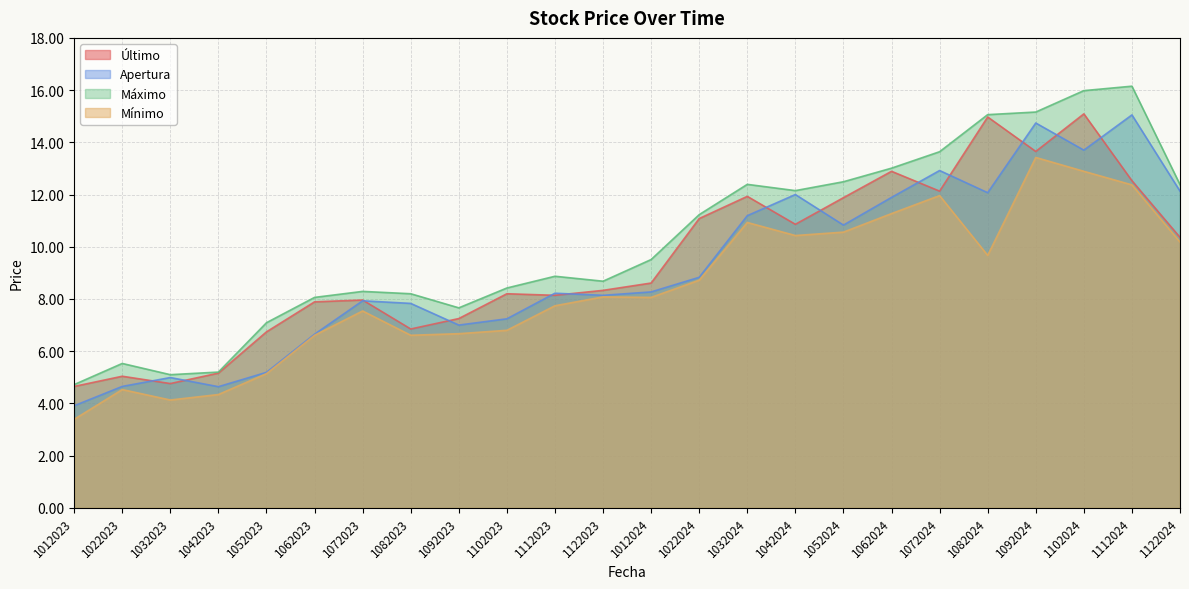

Reading right to left, what are all the values shown in this chart?

Último: 1122024=10.4	1112024=12.5	1102024=15.1	1092024=13.7	1082024=15.0	1072024=12.1	1062024=12.9	1052024=11.9	1042024=10.9	1032024=11.9	1022024=11.1	1012024=8.6	1122023=8.3	1112023=8.1	1102023=8.2	1092023=7.2	1082023=6.8	1072023=8.0	1062023=7.9	1052023=6.7	1042023=5.2	1032023=4.8	1022023=5.0	1012023=4.7
Apertura: 1122024=12.1	1112024=15.1	1102024=13.7	1092024=14.7	1082024=12.1	1072024=12.9	1062024=11.9	1052024=10.8	1042024=12.0	1032024=11.2	1022024=8.8	1012024=8.3	1122023=8.1	1112023=8.2	1102023=7.2	1092023=7.0	1082023=7.8	1072023=7.9	1062023=6.7	1052023=5.2	1042023=4.6	1032023=5.0	1022023=4.7	1012023=3.9
Máximo: 1122024=12.4	1112024=16.1	1102024=16.0	1092024=15.2	1082024=15.1	1072024=13.6	1062024=13.0	1052024=12.5	1042024=12.2	1032024=12.4	1022024=11.2	1012024=9.5	1122023=8.7	1112023=8.9	1102023=8.4	1092023=7.7	1082023=8.2	1072023=8.3	1062023=8.1	1052023=7.1	1042023=5.2	1032023=5.1	1022023=5.5	1012023=4.7
Mínimo: 1122024=10.2	1112024=12.4	1102024=12.9	1092024=13.4	1082024=9.7	1072024=12.0	1062024=11.3	1052024=10.6	1042024=10.4	1032024=10.9	1022024=8.7	1012024=8.1	1122023=8.1	1112023=7.7	1102023=6.8	1092023=6.7	1082023=6.6	1072023=7.5	1062023=6.6	1052023=5.1	1042023=4.3	1032023=4.1	1022023=4.5	1012023=3.4